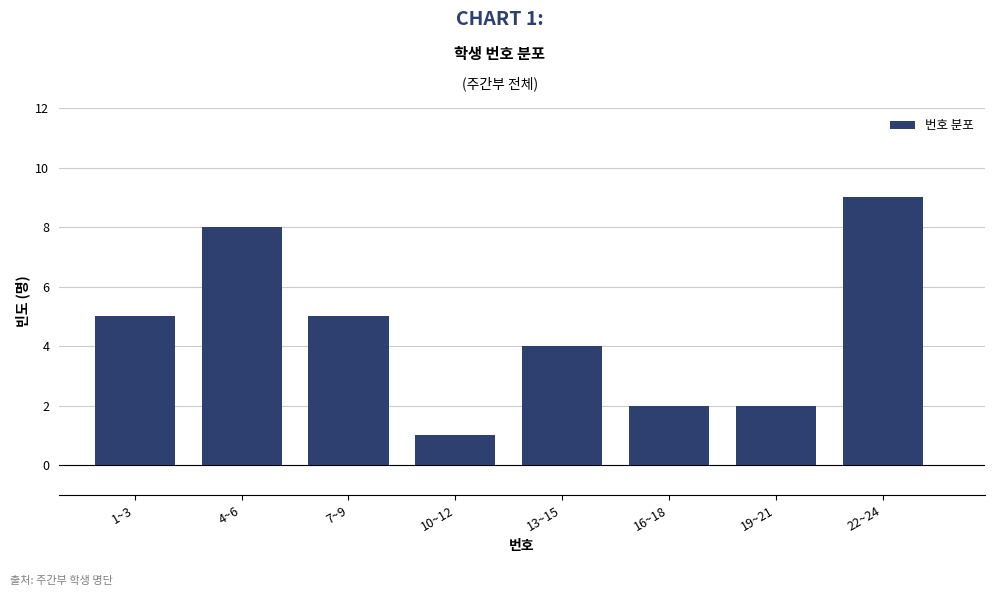

Reading left to right, what are all the values shown in this chart?

1~3=5	4~6=8	7~9=5	10~12=1	13~15=4	16~18=2	19~21=2	22~24=9